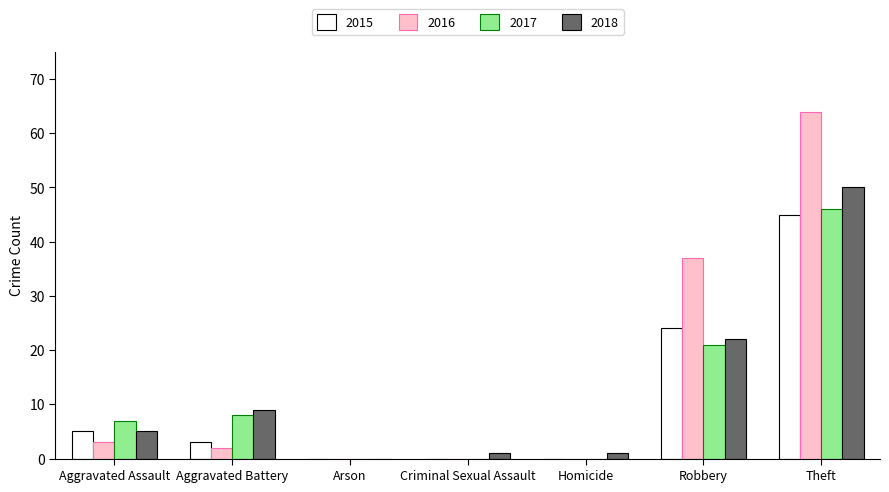

Which series has the largest range (max minus min)?

2016